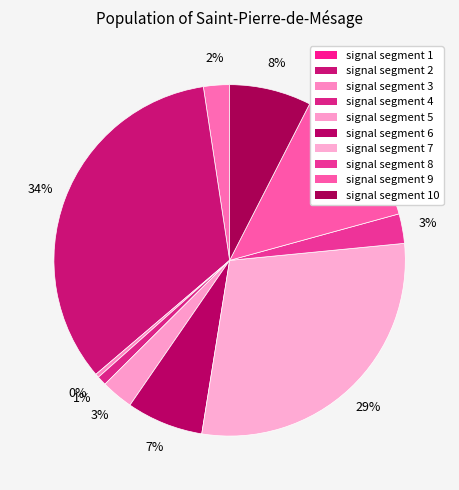

What is the largest slice in the pie chart?

signal segment 2